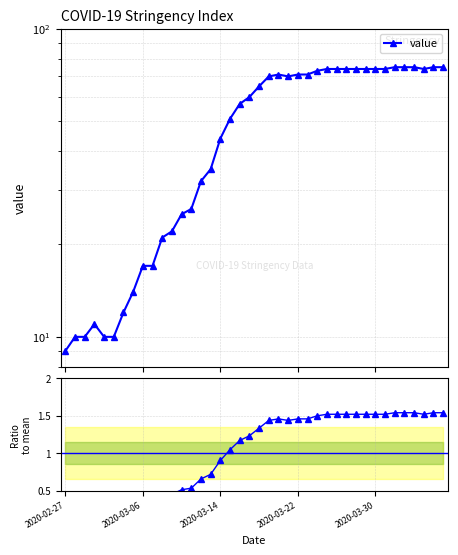

How many interior local peaks does the value series have?

2